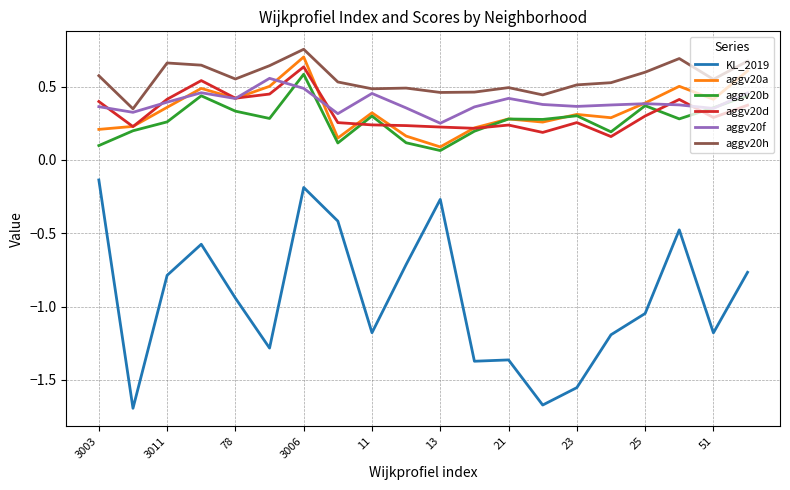

Count the number of categories in the chart.

20